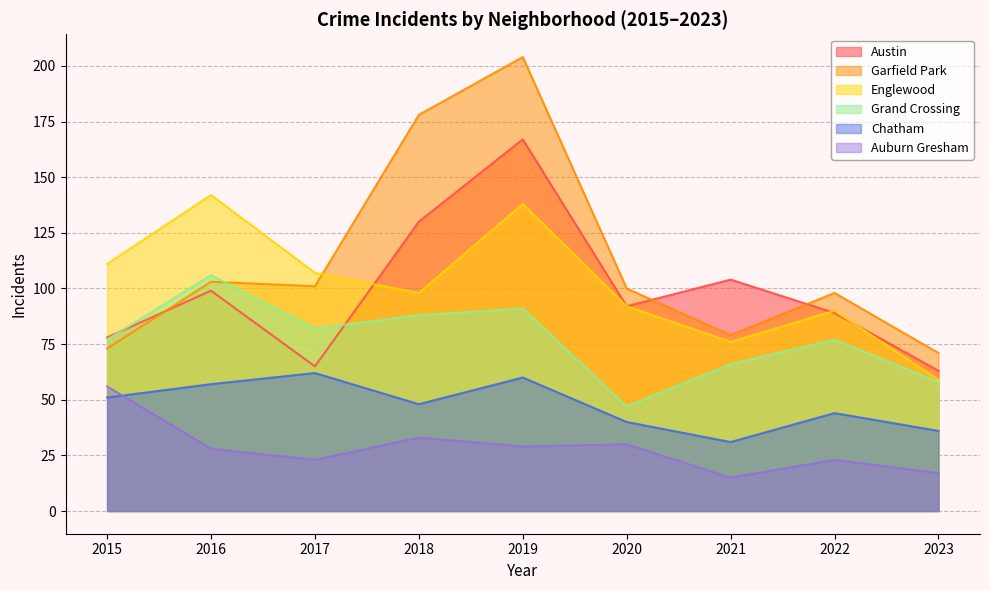

At 2019, list the series in order from smallest to largest.

Auburn Gresham, Chatham, Grand Crossing, Englewood, Austin, Garfield Park